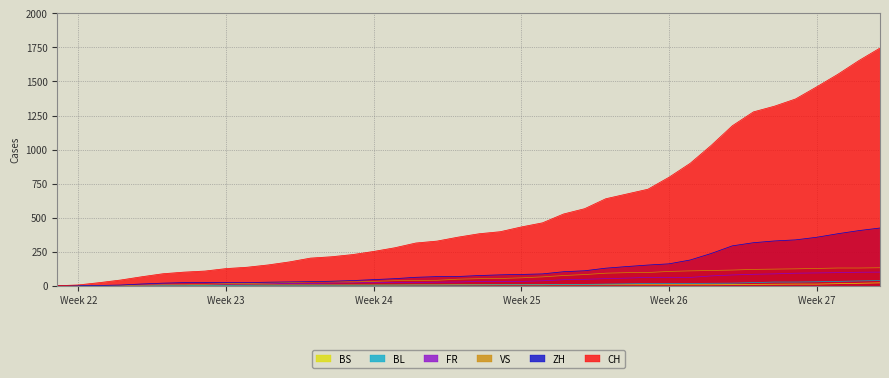

Where does the FR series first go above 32?

2020-06-23